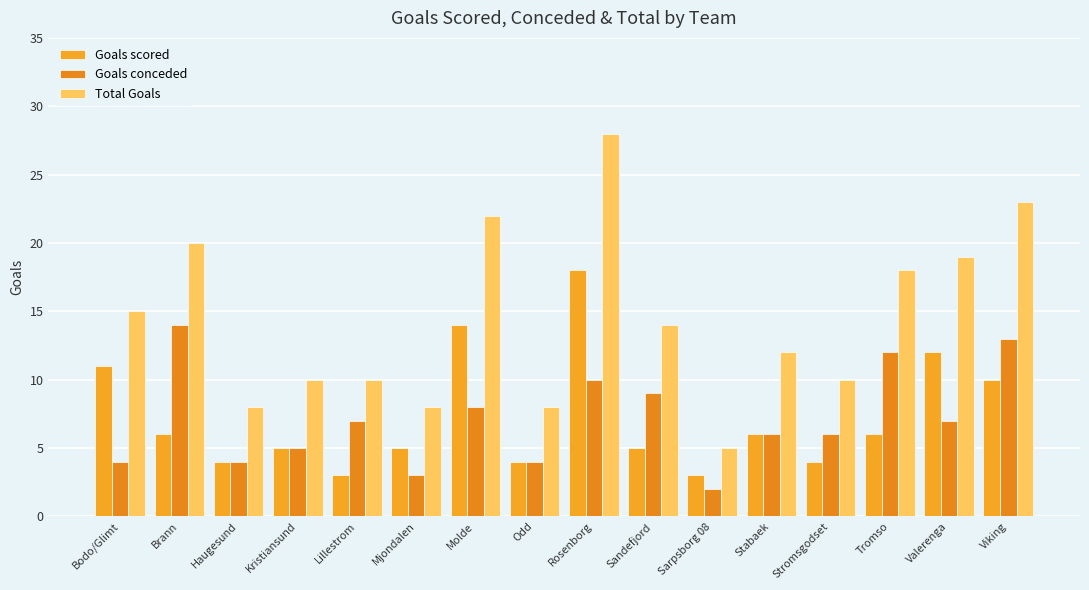

What is the label of the 2nd bar from the left?

Brann